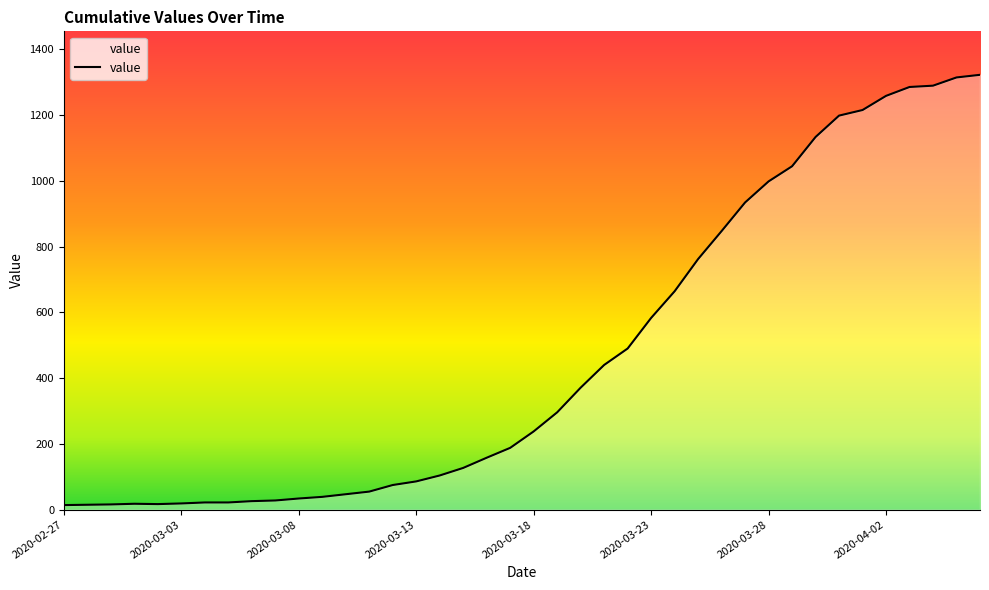

What is the maximum value shown in the chart?

1322